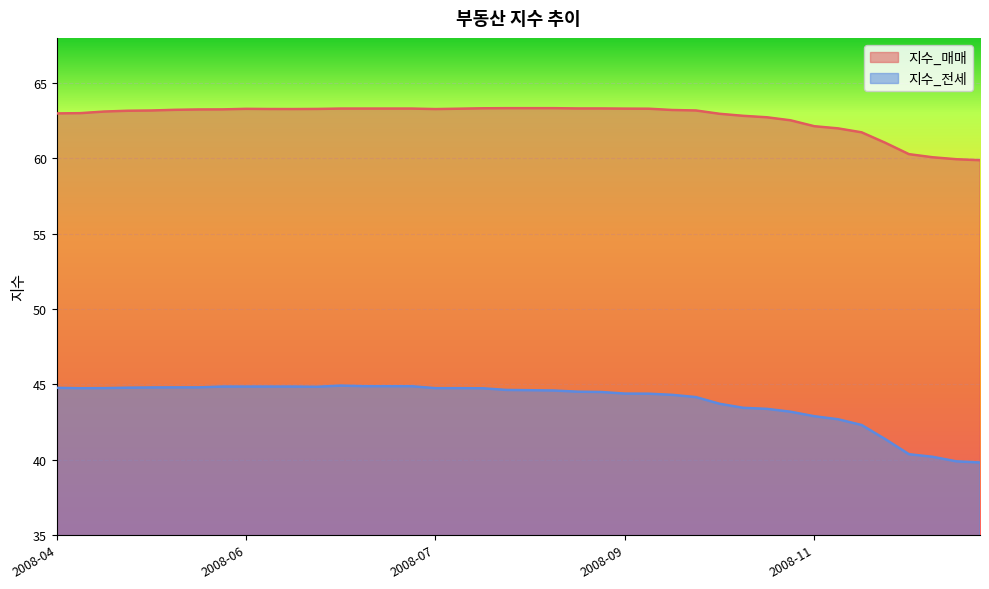

Rank the series at 2008-04-28 from highest to lowest value.

지수_매매, 지수_전세